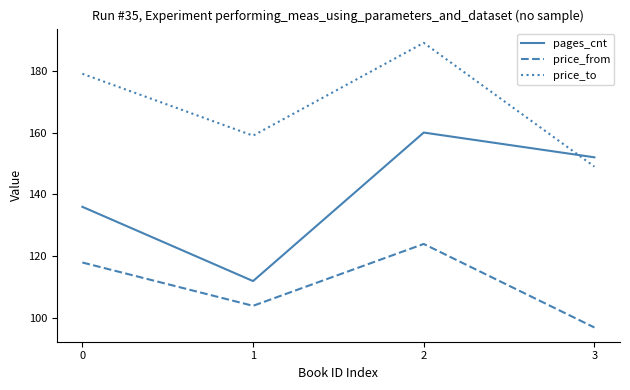

In pages_cnt, how many points are lower than both neighbors (excluding endpoints)?

1